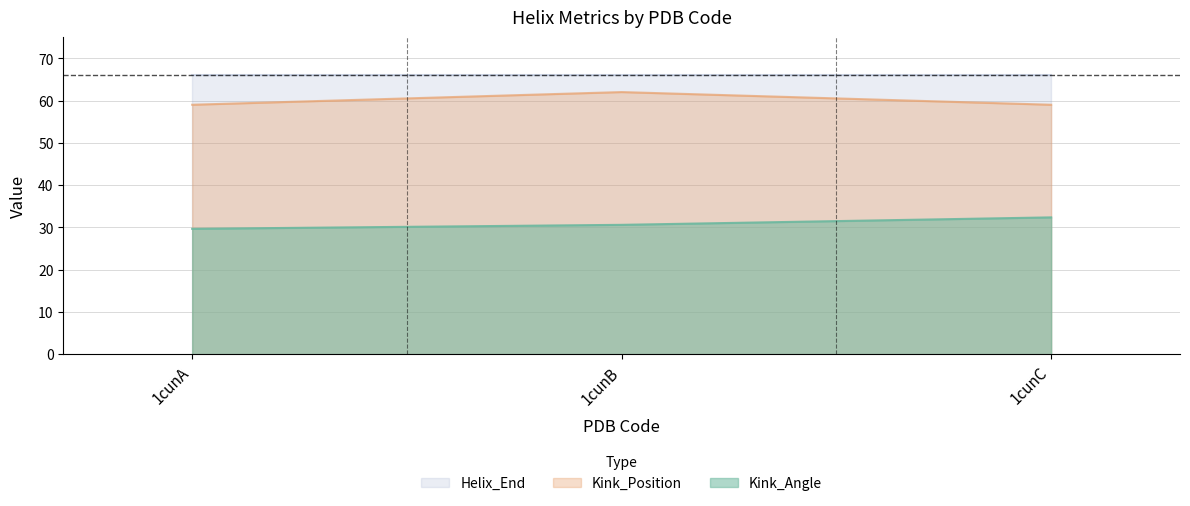

How many series are shown in this chart?

3